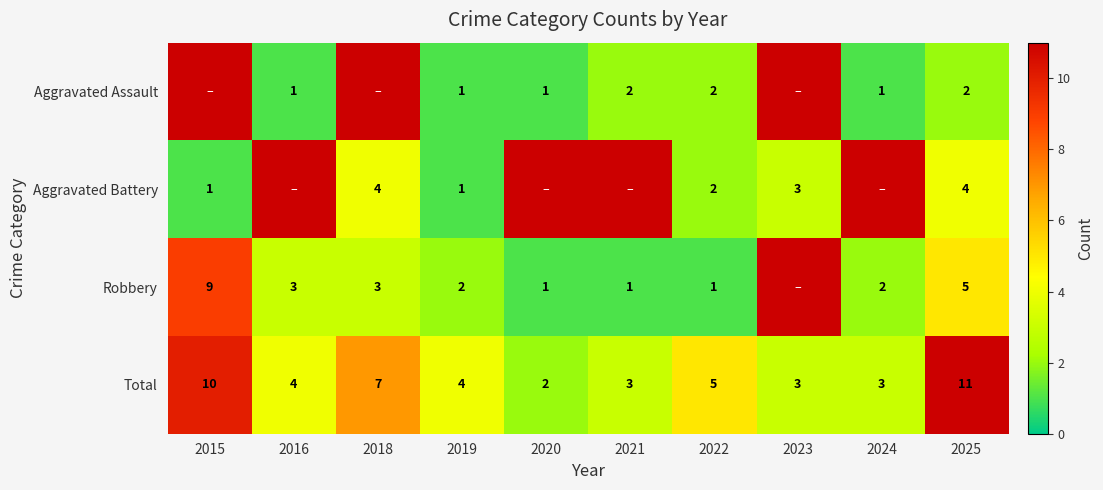

How many data points does each series have?

10